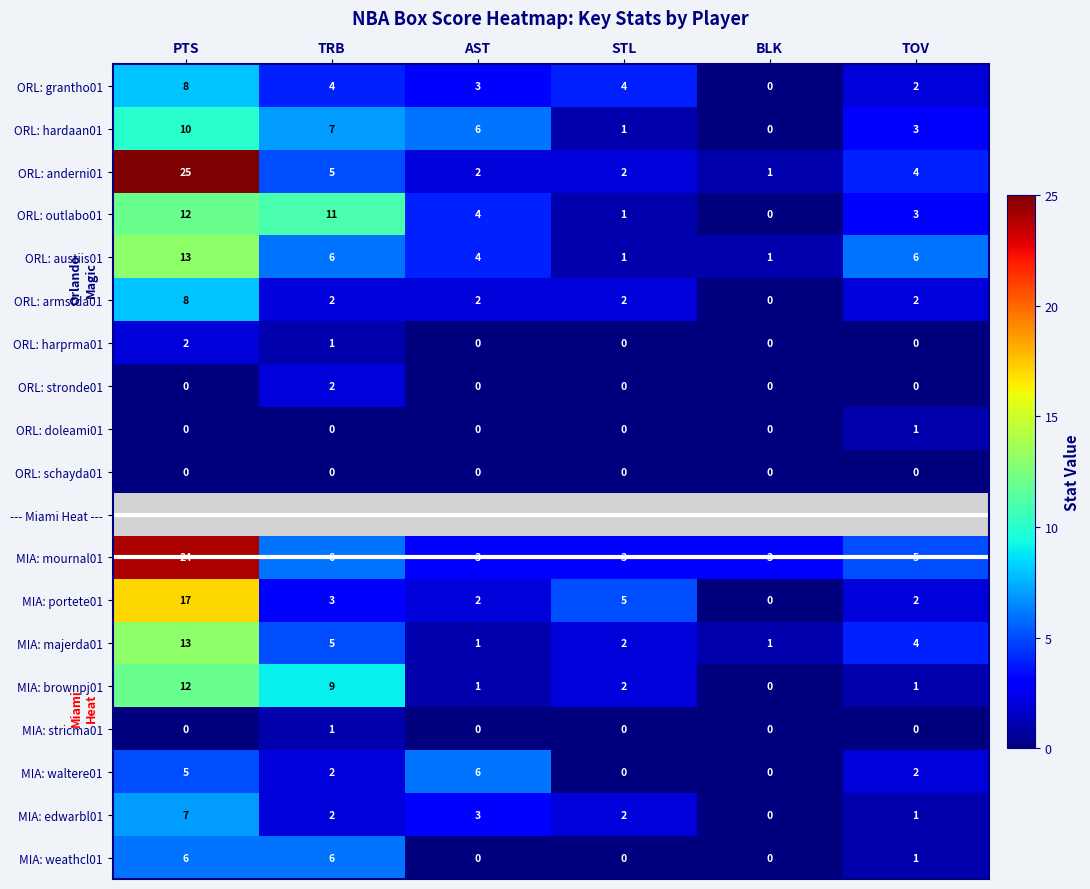

Is the value of ORL: grantho01 at AST greater than the value of ORL: outlabo01 at AST?

No